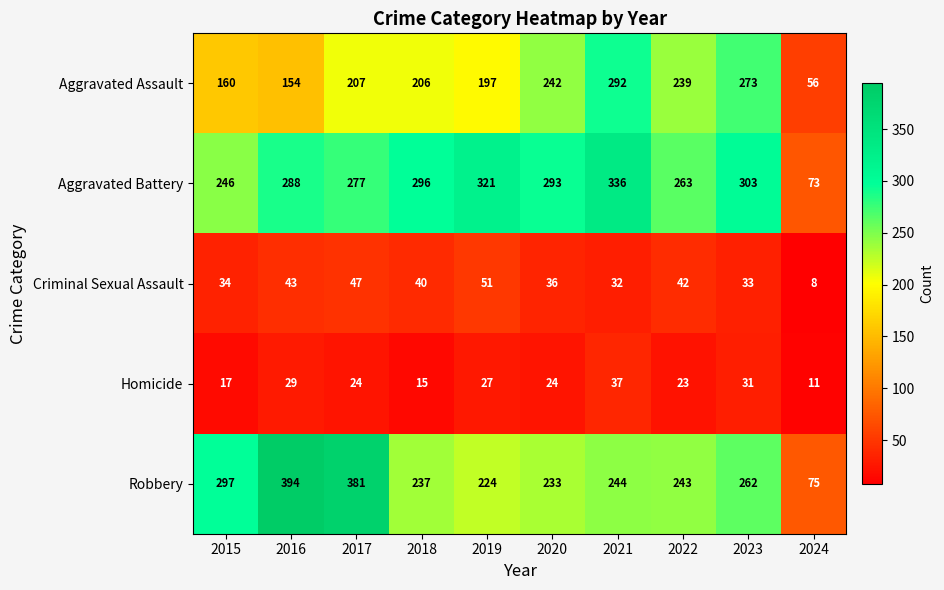

What is the difference between the second highest and minimum values in the Robbery series?

306